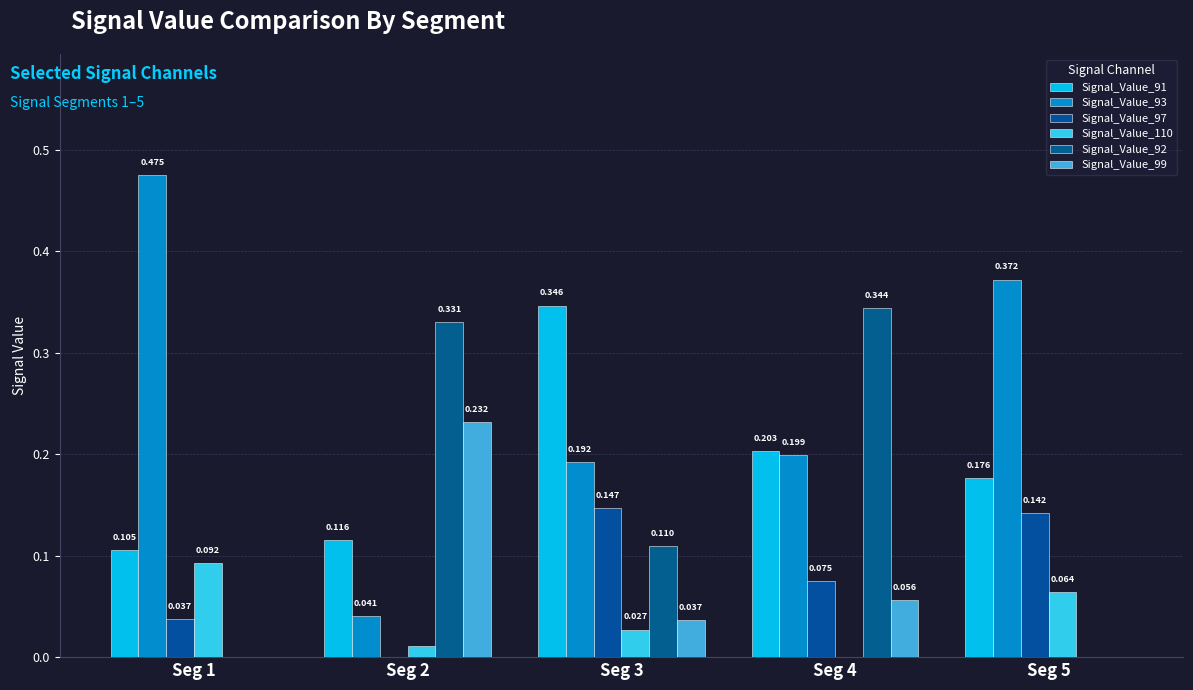

How many categories are shown in the chart?

5